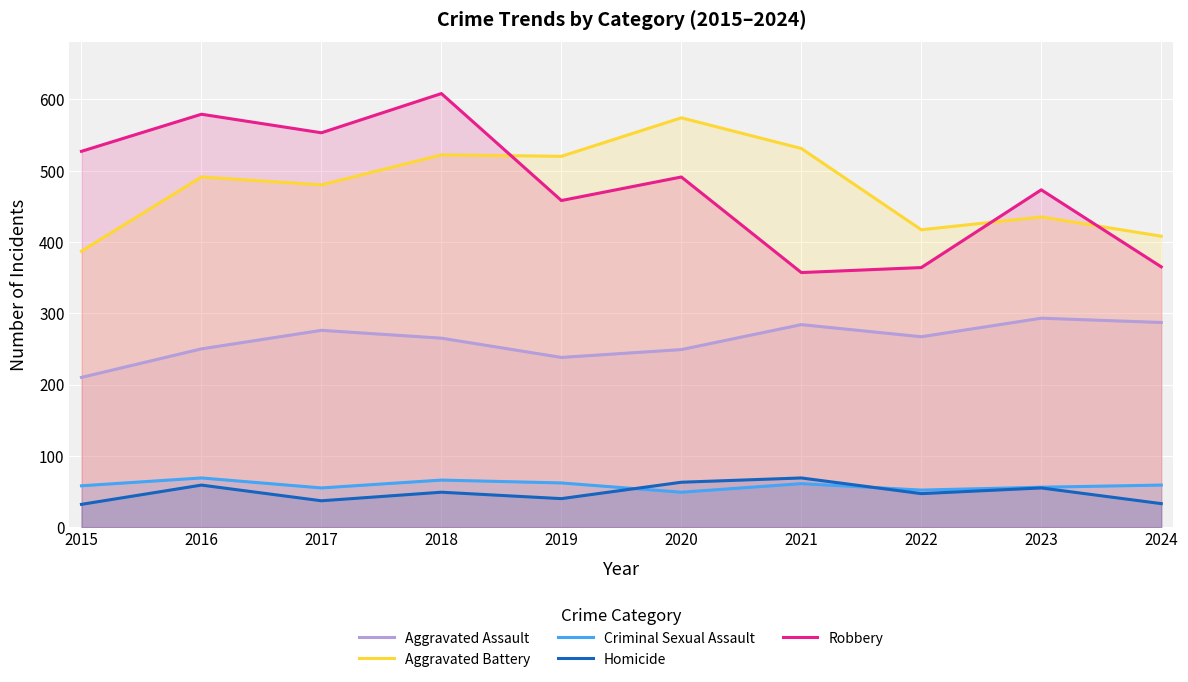

How many distinct data groups are displayed?

5